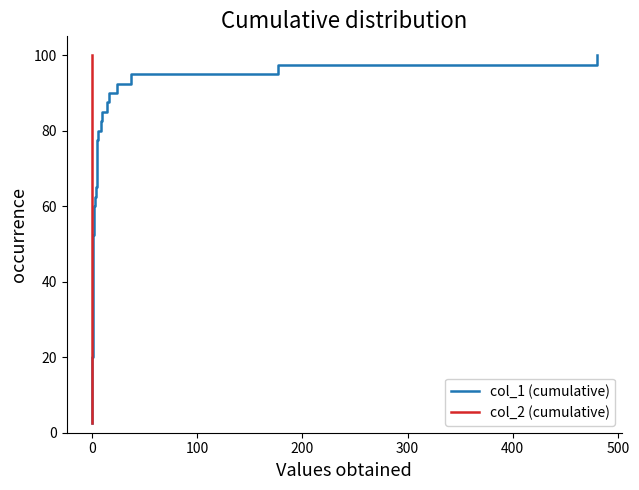

List the series in order of their peak value, lowest first.

col_1 (cumulative), col_2 (cumulative)